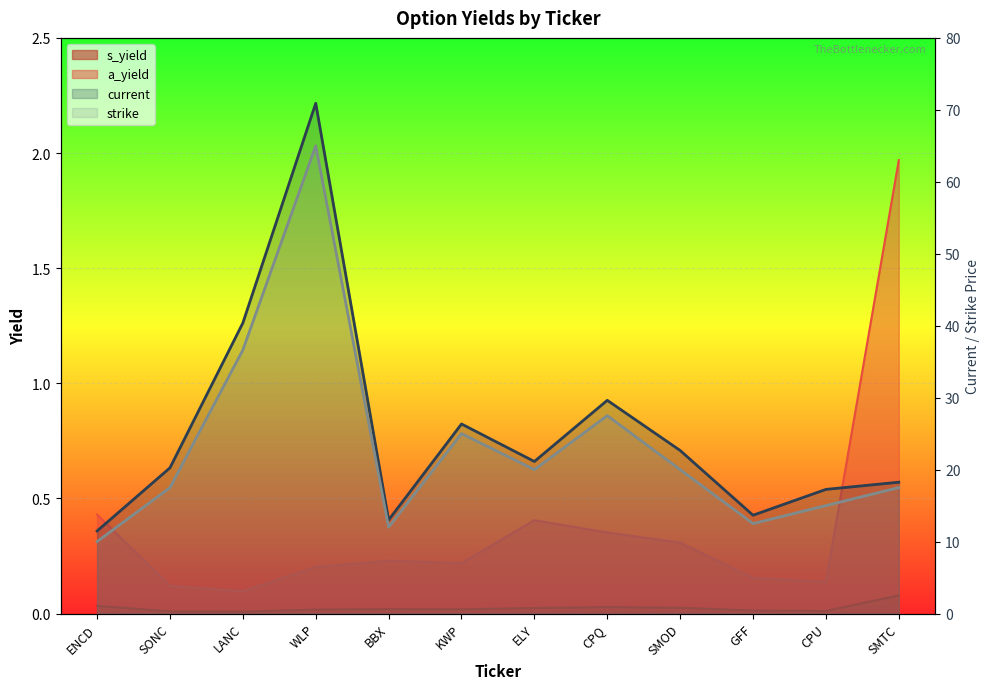

Reading left to right, transcribe all the data shown in this chart.

s_yield: 0.0	0.0	0.0	0.0	0.0	0.0	0.0	0.0	0.0	0.0	0.0	0.1
a_yield: 0.4	0.1	0.1	0.2	0.2	0.2	0.4	0.4	0.3	0.2	0.1	2.0
current: 11.5	20.2	40.4	70.9	13.0	26.3	21.1	29.6	22.7	13.7	17.2	18.2
strike: 10.0	17.5	36.6	65.0	12.0	25.0	20.0	27.5	20.0	12.5	15.0	17.5